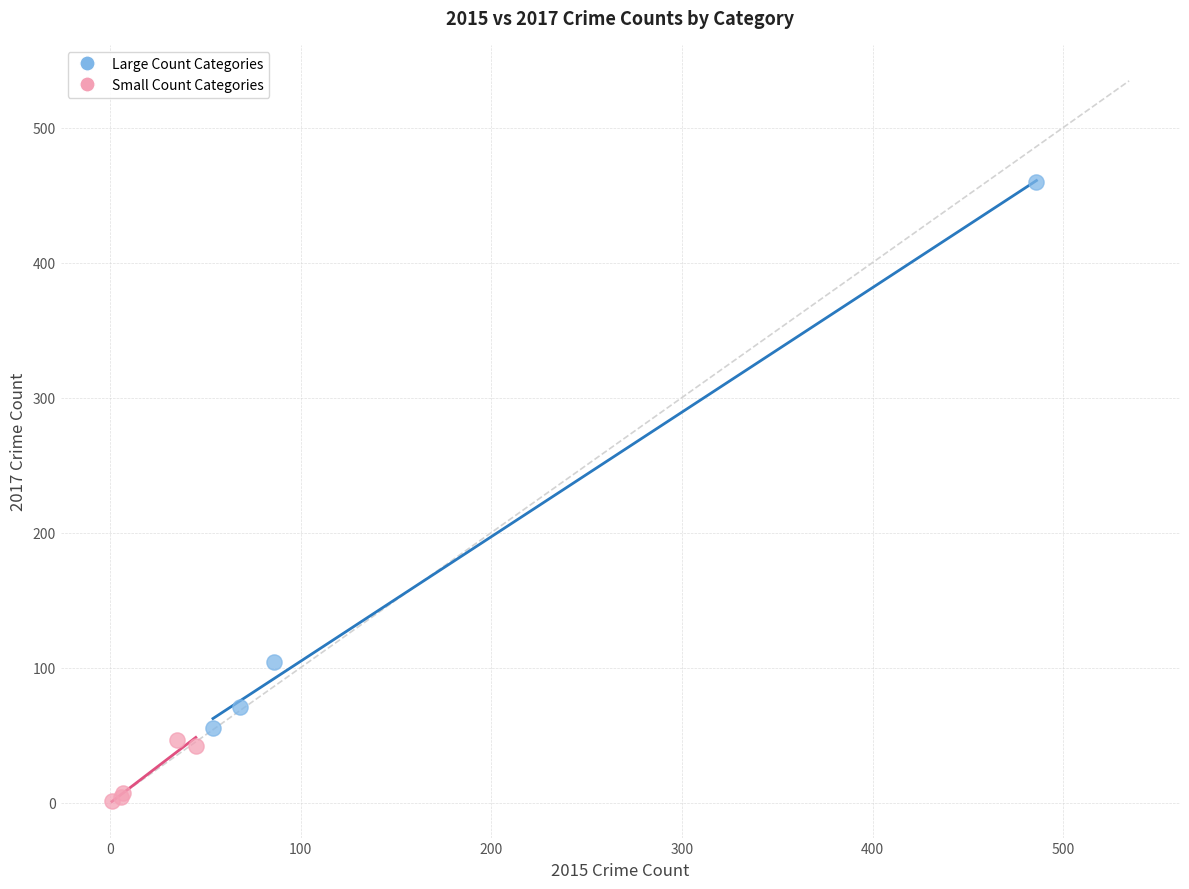

Which series reaches the minimum Y coordinate?

Small Count Categories